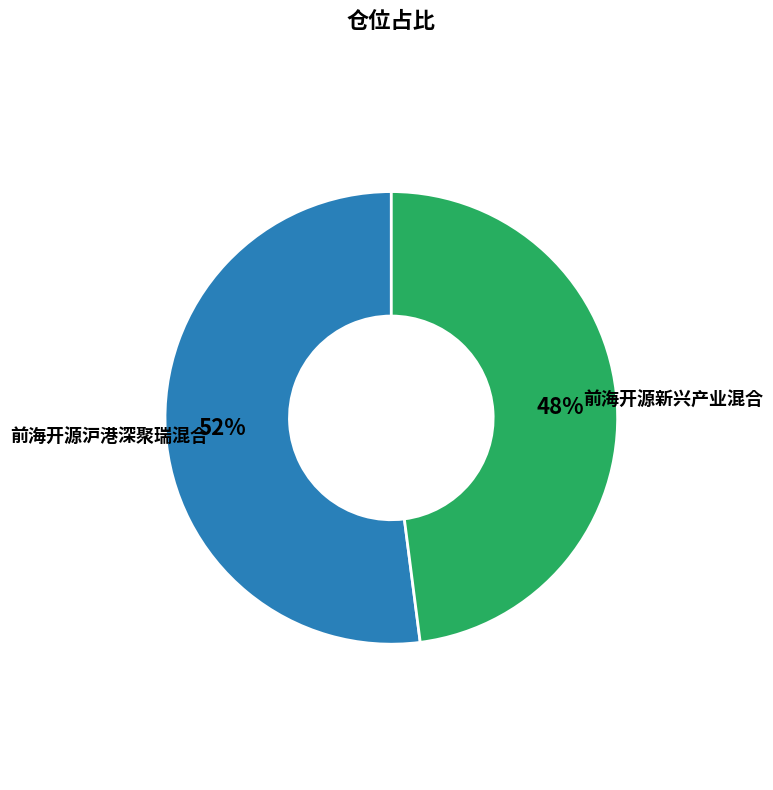

Combined, do 前海开源沪港深聚瑞混合 and 前海开源新兴产业混合 account for over 50%?

Yes